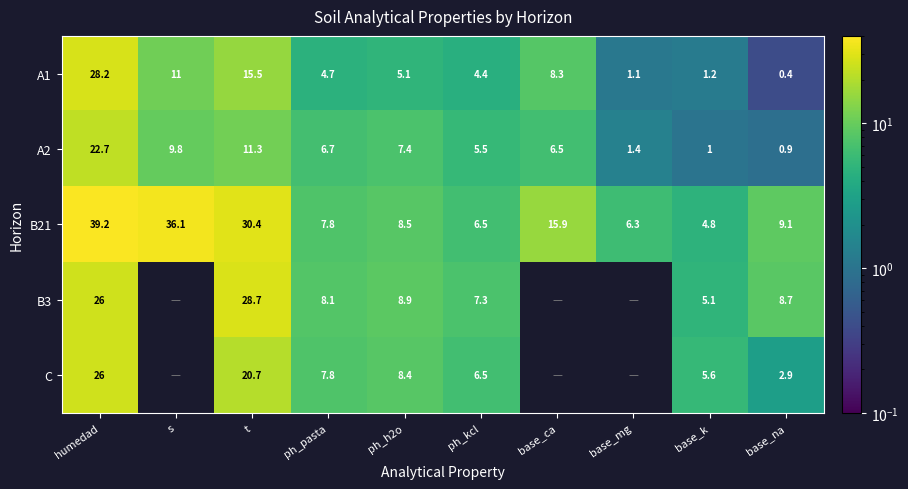

Is the value of A1 at humedad greater than the value of A2 at ph_pasta?

Yes